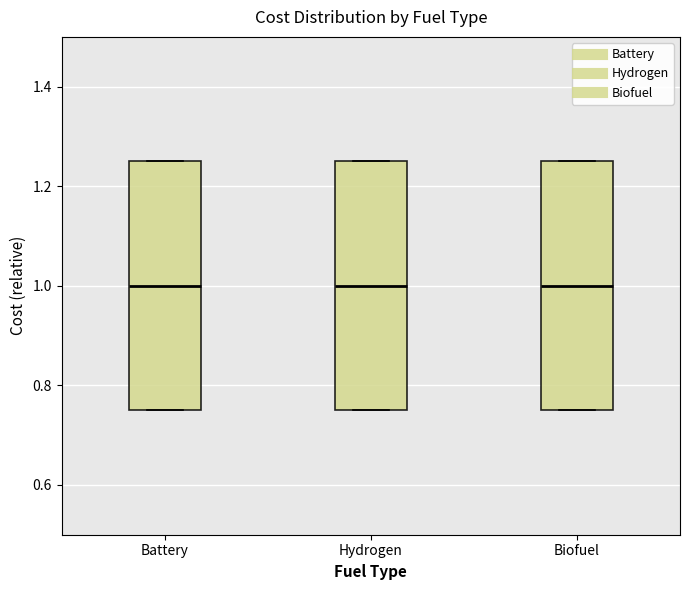

Reading left to right, transcribe this box plot: for each box, give where its median line is, the range the box spans, and where its two whiskers end, as read against the y-axis. The values are not printed on the chart, so give them approximately, as read against the axis.

Battery: median 1.00, box 0.76 to 1.26, whiskers 0.76 to 1.26
Hydrogen: median 1.00, box 0.76 to 1.26, whiskers 0.76 to 1.26
Biofuel: median 1.00, box 0.76 to 1.26, whiskers 0.76 to 1.26